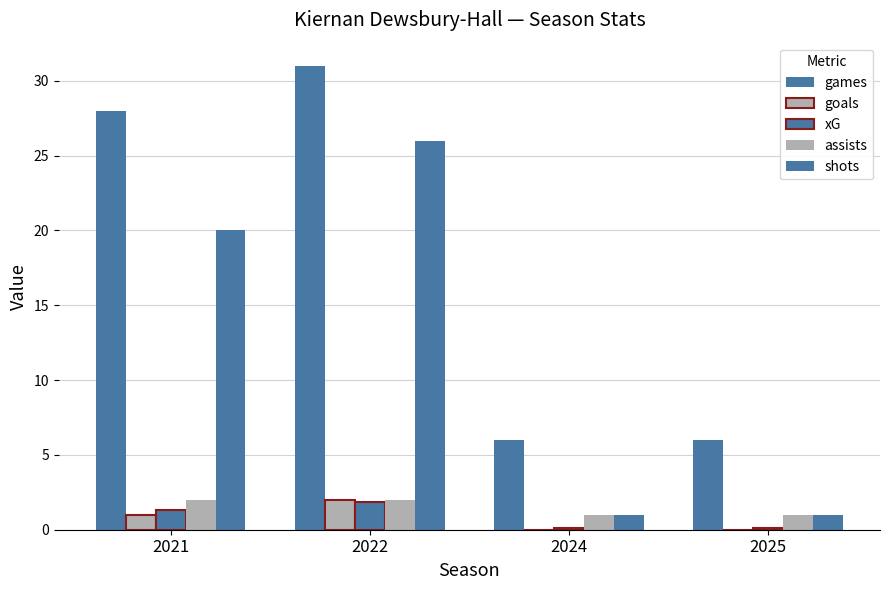

What is the difference between the second highest and minimum values in the shots series?

19.0